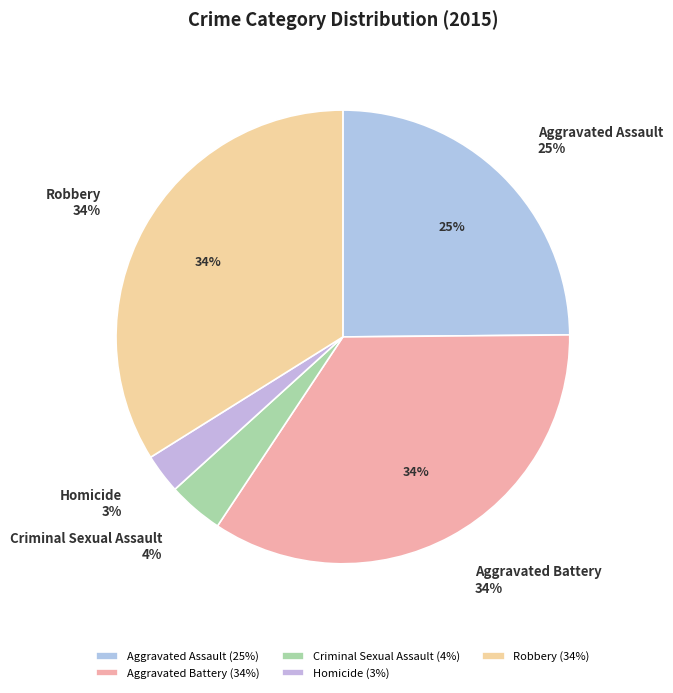

How many slices are in this pie chart?

5